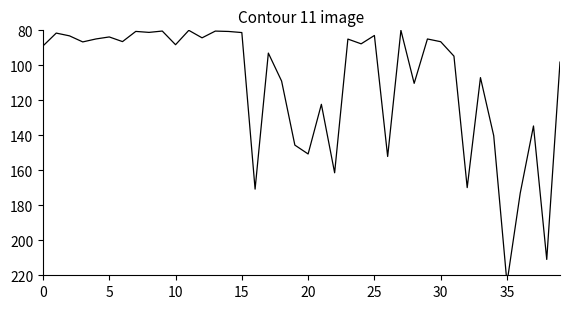

The value at 14 is 144.2. True or false?

False